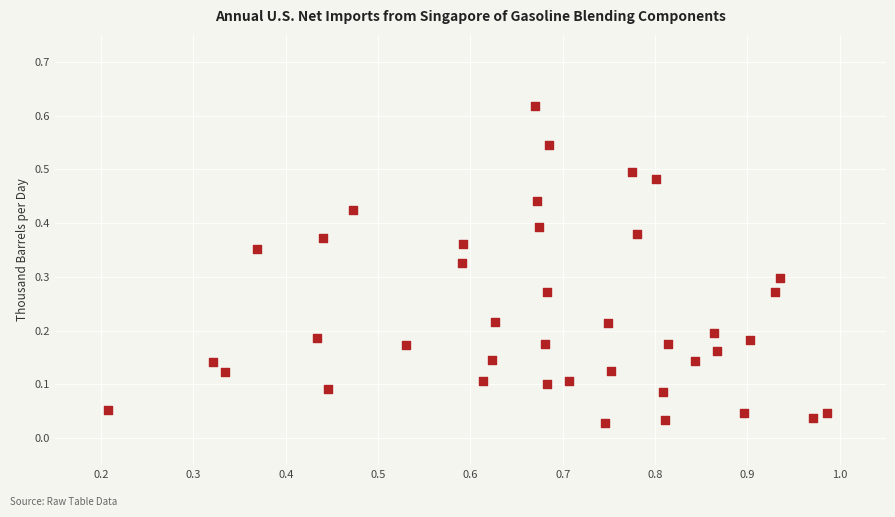

What is the range of X values (max minus min)?

0.8